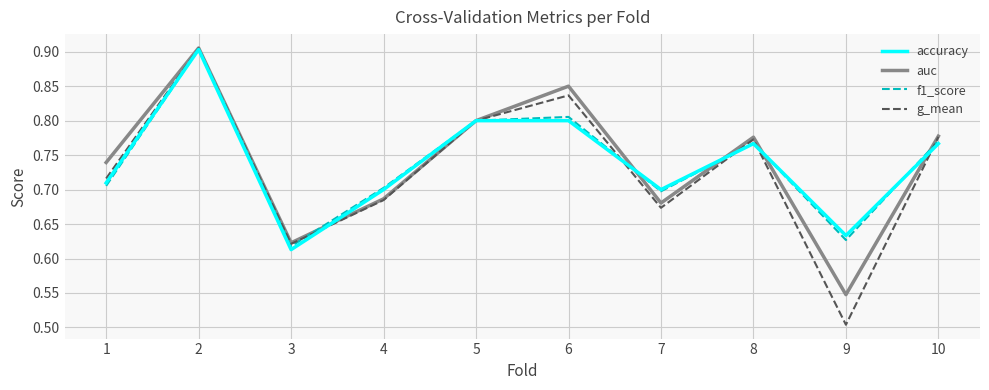

What is the total value across all series at 10?

3.1